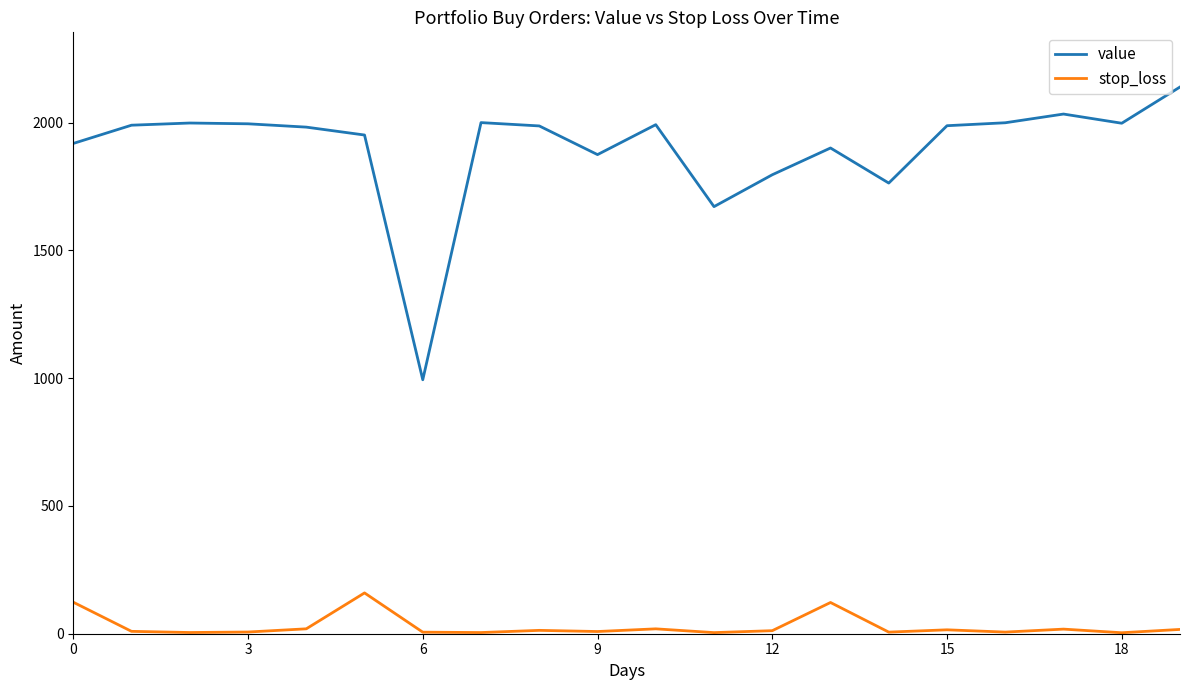

Which series has the largest total across all categories?

value